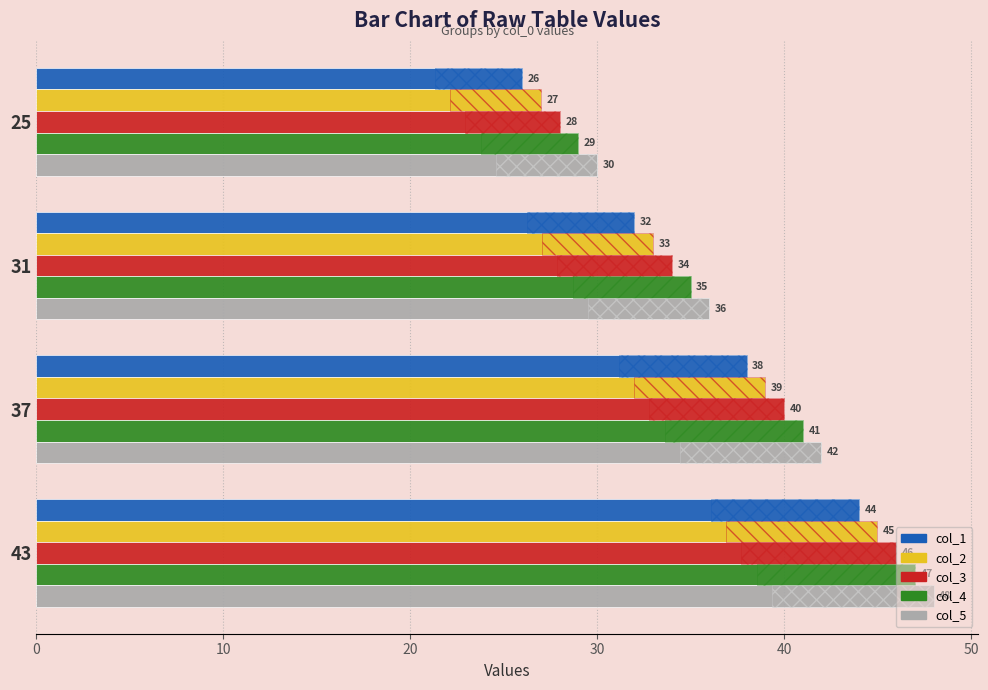

The value of col_3 at 25 is 28. True or false?

True